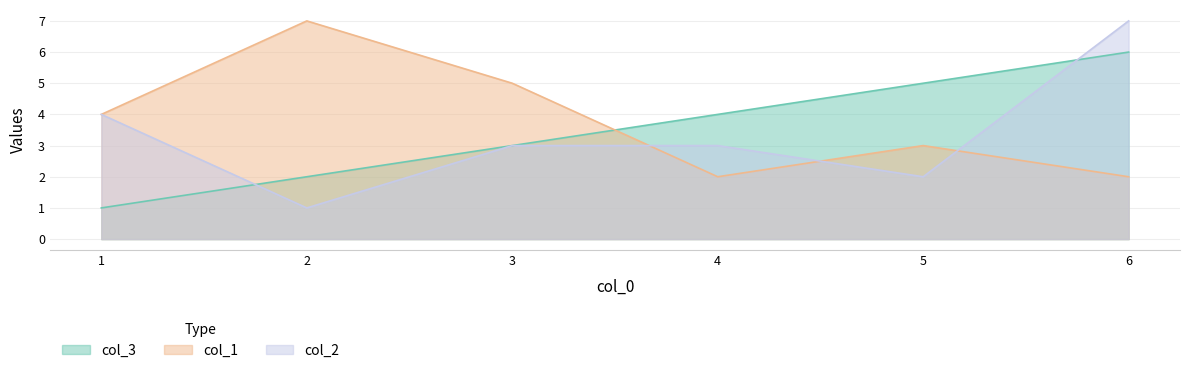

What is the total value across all series at 6?

15